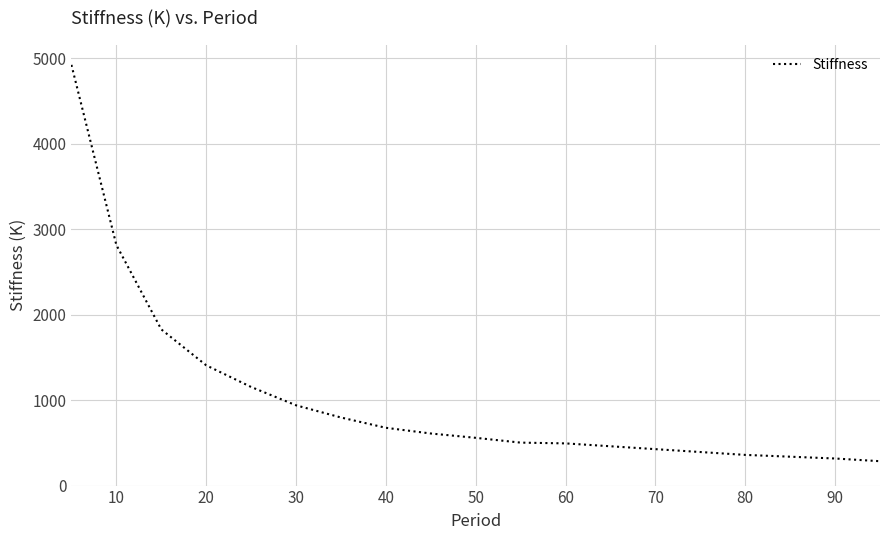

What is the difference between the maximum and minimum values?

4635.3